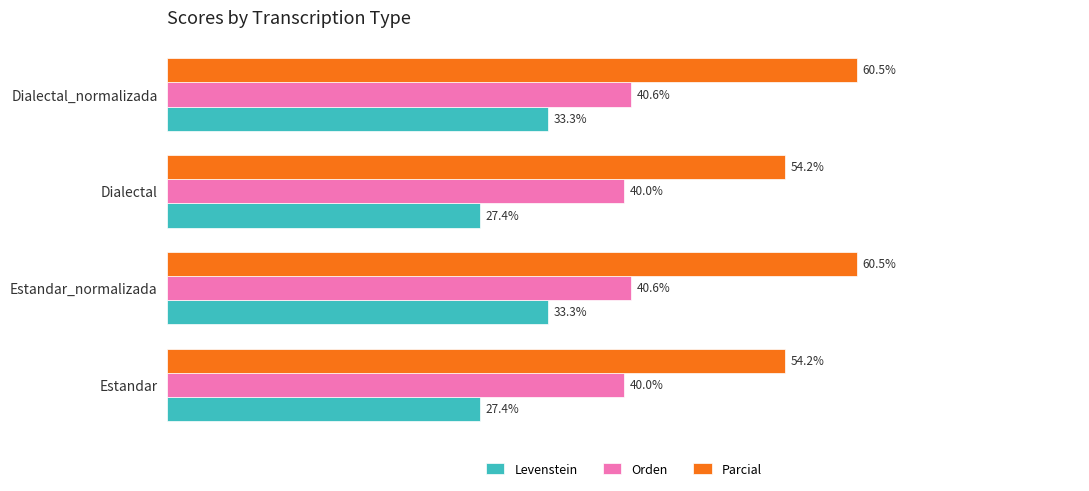

At Dialectal_normalizada, list the series in order from smallest to largest.

Levenstein, Orden, Parcial